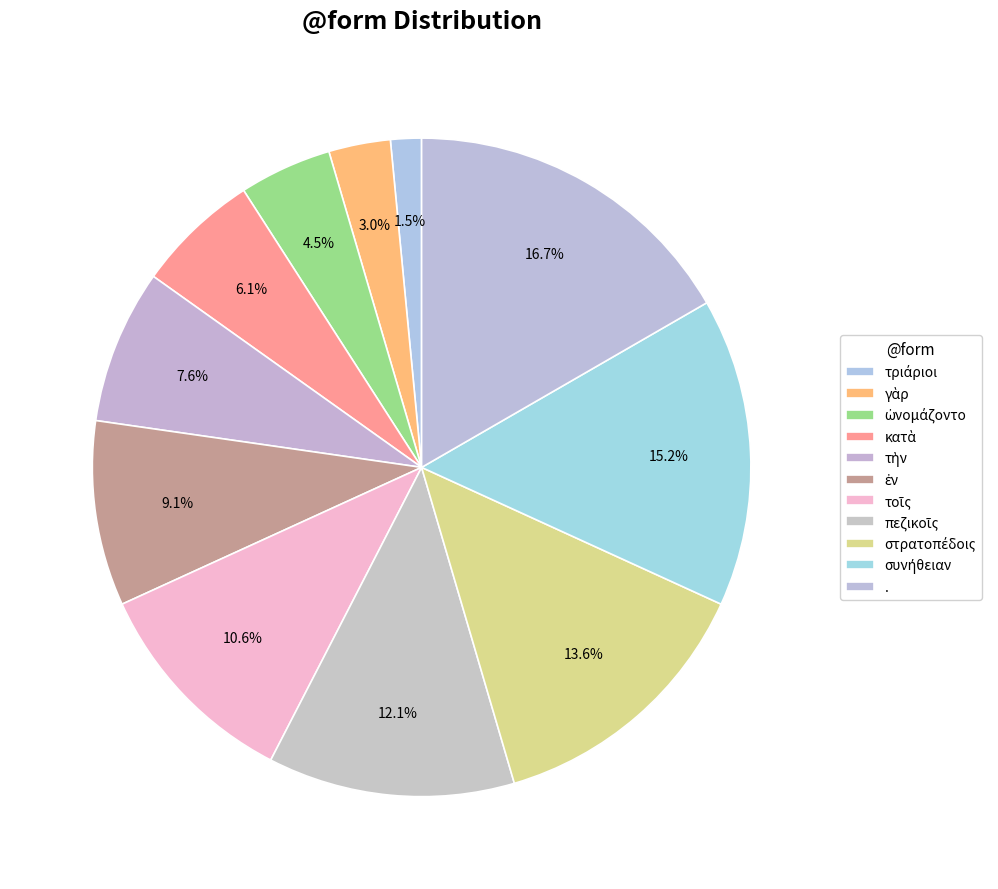

To the nearest percent, what is the combined percentage of ὠνομάζοντο and συνήθειαν?

20%